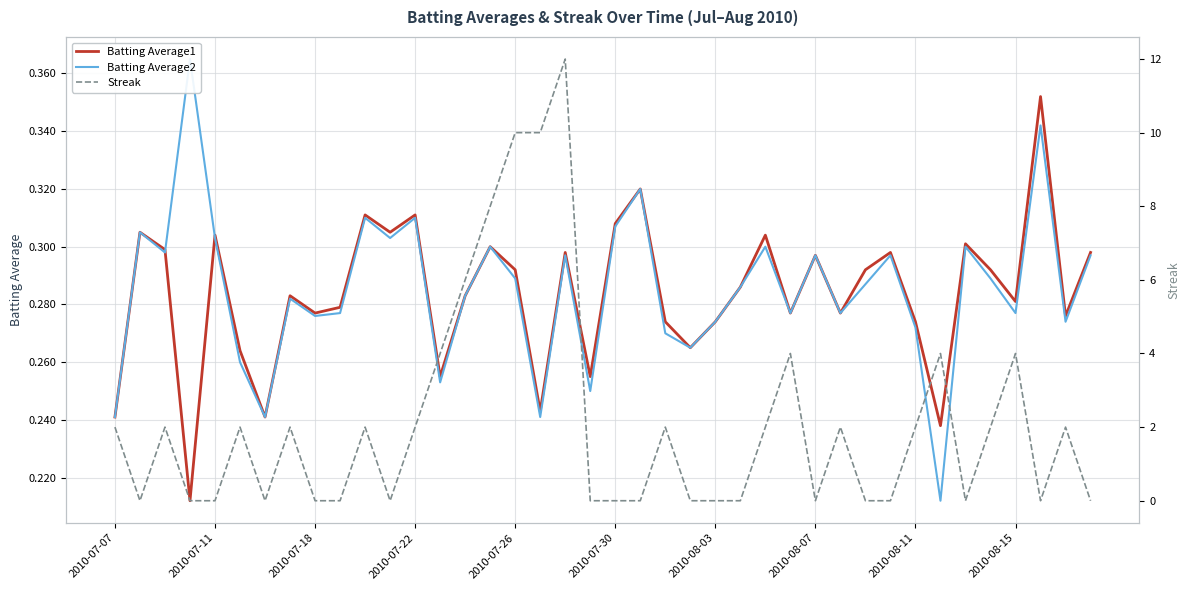

True or false: Batting Average1 and Streak cross at least once.

True